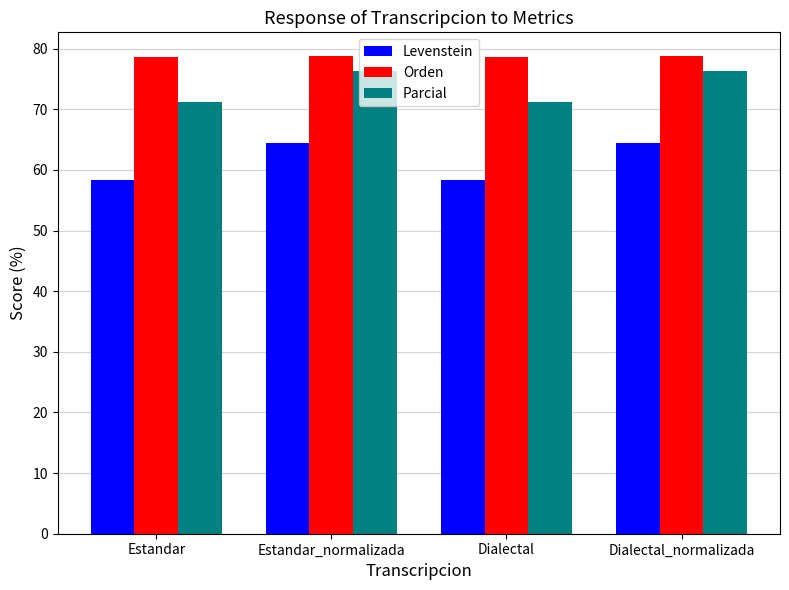

What is the difference between the highest and lowest values at Estandar?

20.3